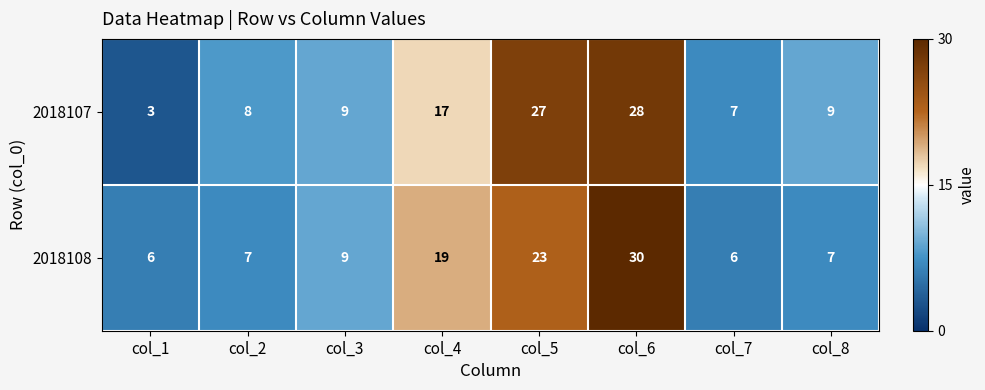

Which series has the largest total across all categories?

2018107